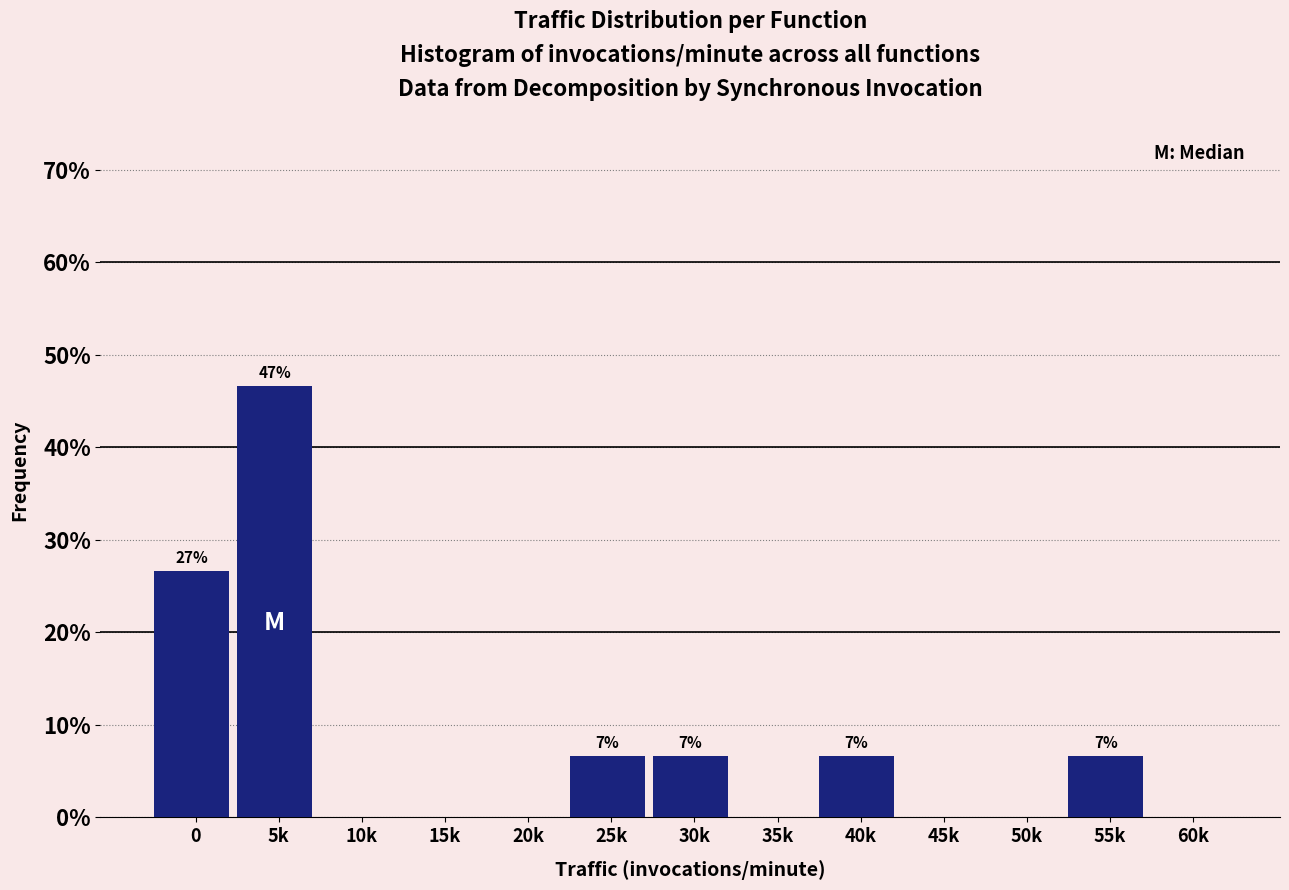

Reading left to right, list all the values displayed in this chart.

0=26.7	5k=46.7	10k=0.0	15k=0.0	20k=0.0	25k=6.7	30k=6.7	35k=0.0	40k=6.7	45k=0.0	50k=0.0	55k=6.7	60k=0.0